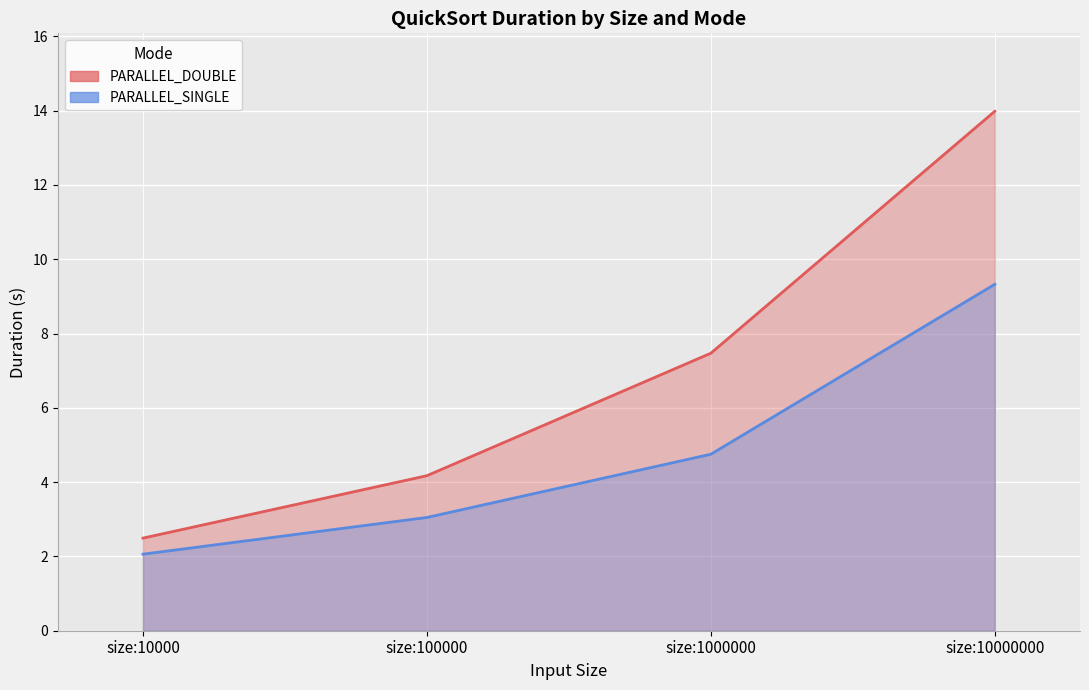

What is the difference between the highest and lowest values at size:10000000?

4.7